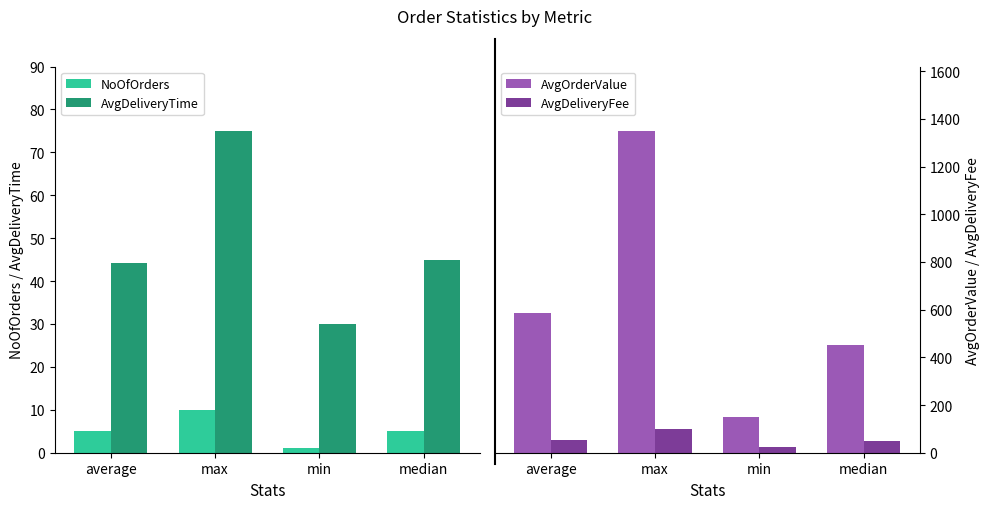

How many values in the NoOfOrders series exceed 5?

2